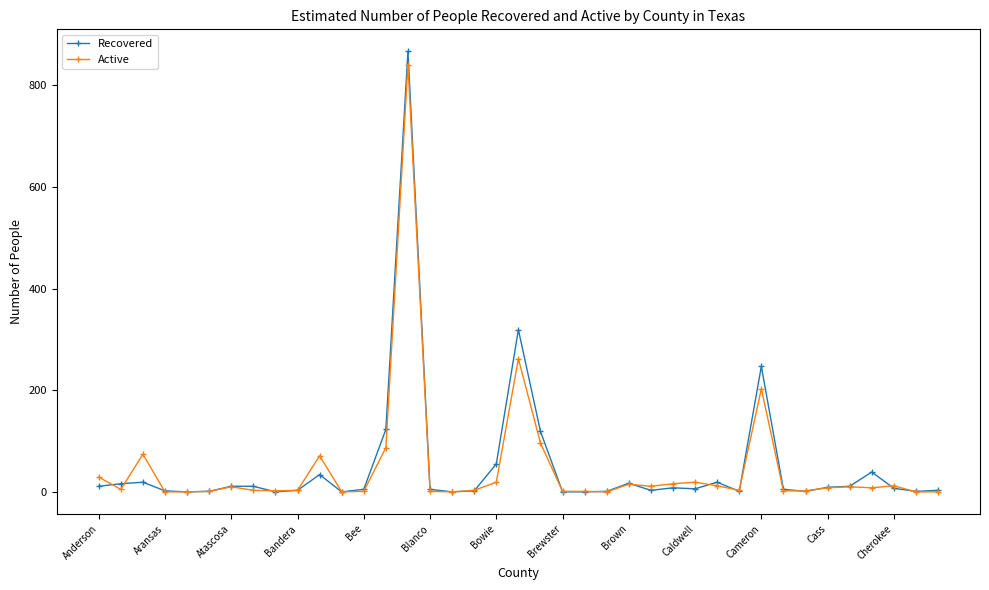

Which series has the largest range (max minus min)?

Recovered